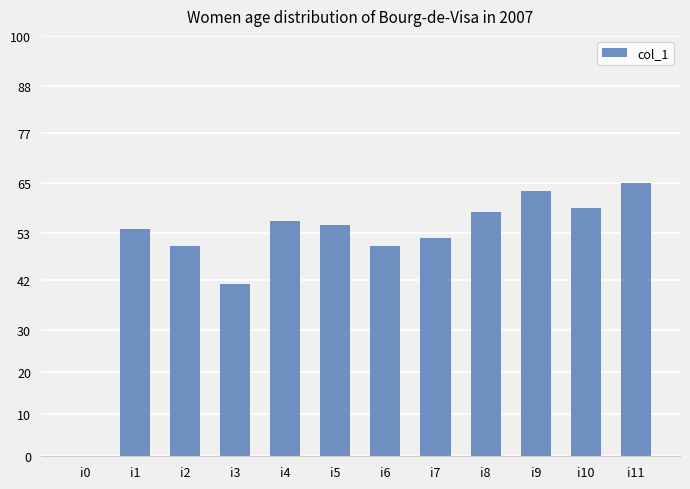

The value at i0 is 0. True or false?

True